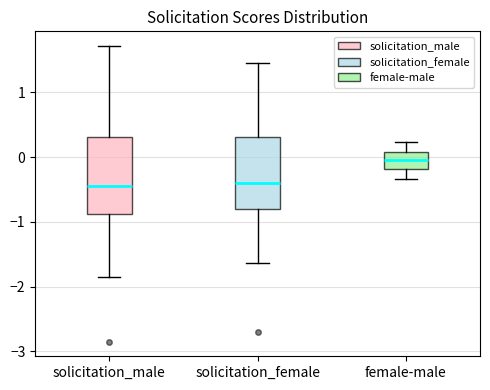

Reading left to right, read every box against the y-axis: the position of its median line, the range the box covers, and the ends of its whiskers. The values are not printed on the chart, so give them approximately, as read against the axis.

solicitation_male: median -0.4, box -0.9 to 0.3, whiskers -1.8 to 1.7
solicitation_female: median -0.4, box -0.8 to 0.3, whiskers -1.6 to 1.4
female-male: median 0.0, box -0.2 to 0.1, whiskers -0.3 to 0.2